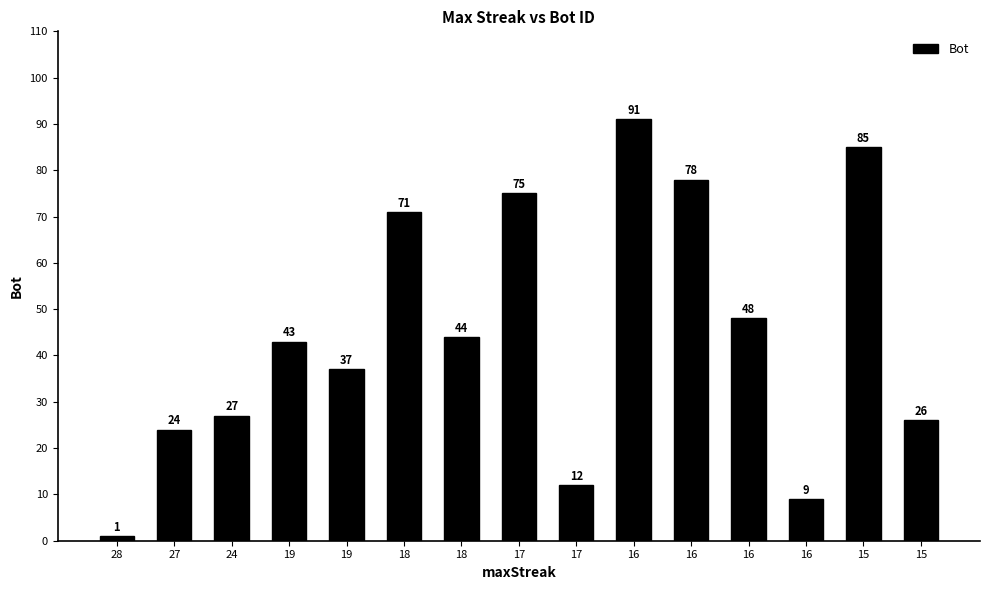

How many bars are there in total?

15